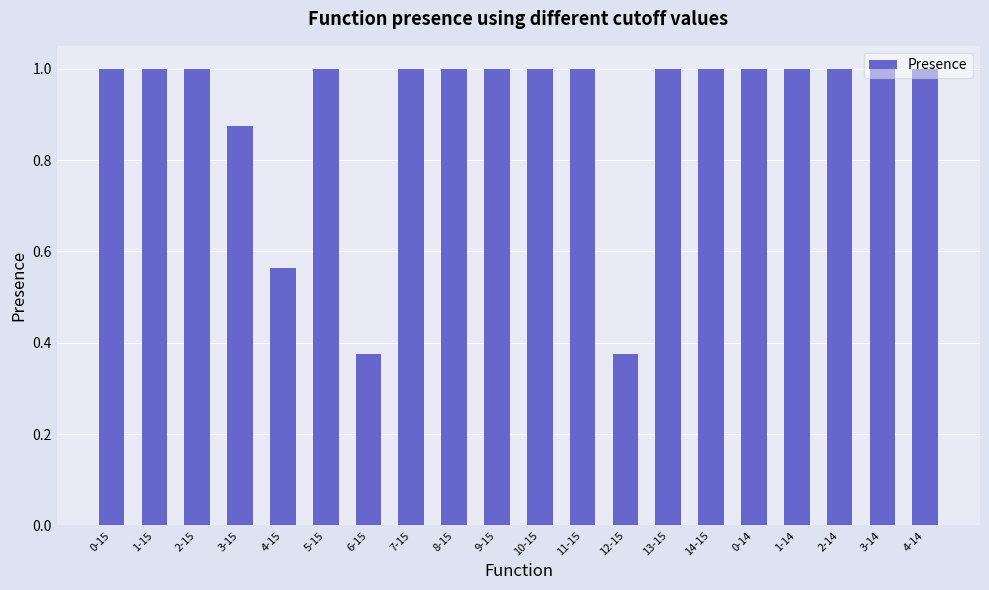

What is the sum of all values?

18.2